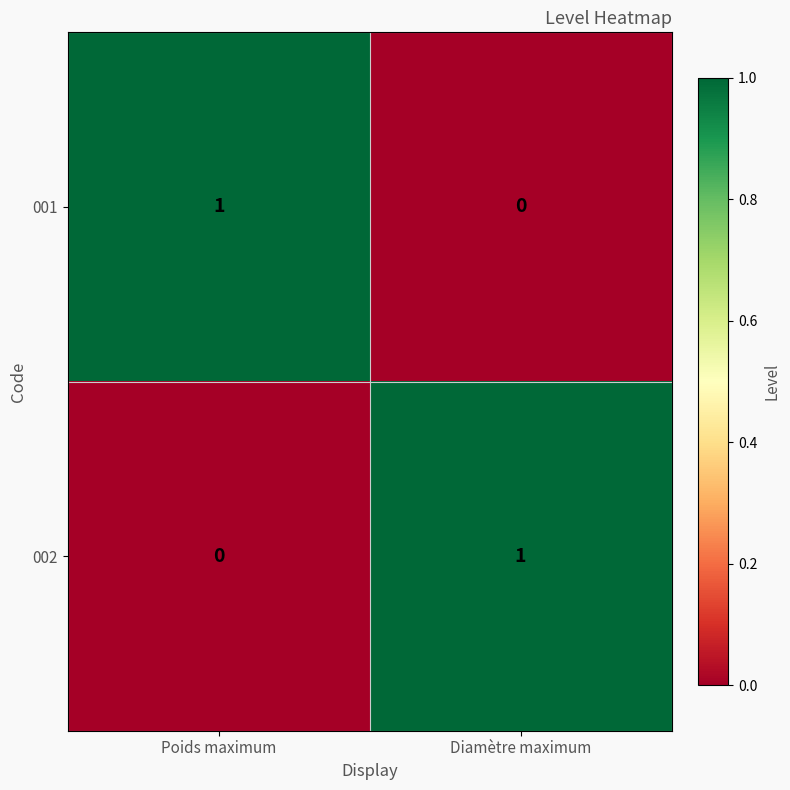

Is the value of 001 at Poids maximum greater than the value of 002 at Poids maximum?

Yes